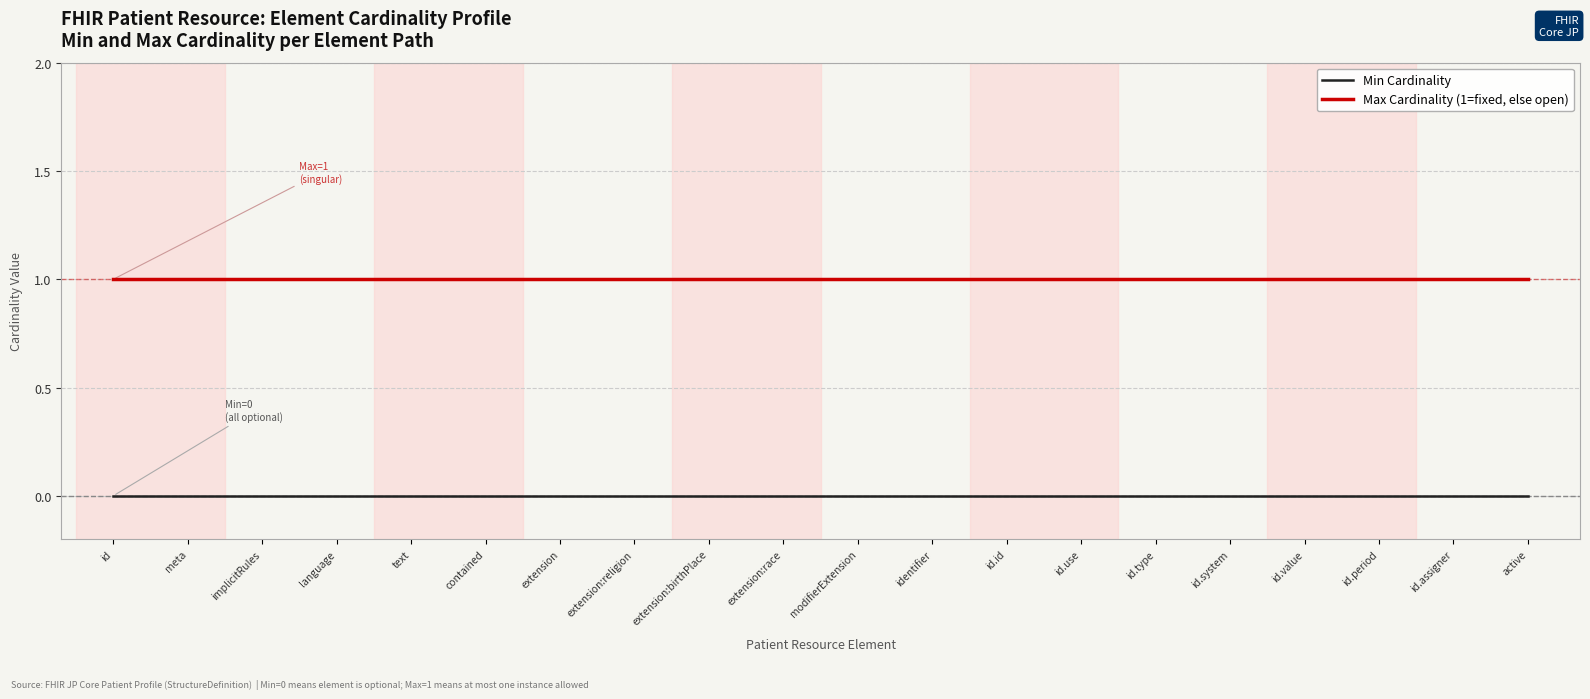

Which series has the largest total across all categories?

Max Cardinality (1=fixed, else open)